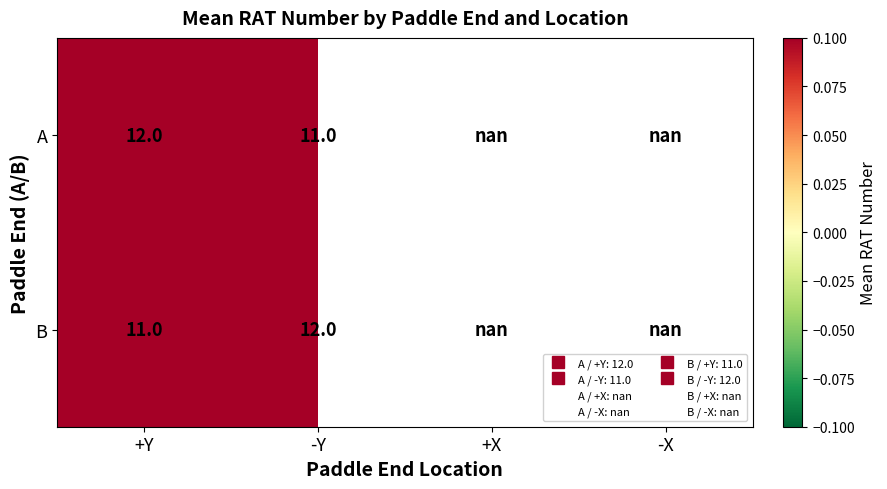

Rank the series by their average value, from lowest to highest.

A, B